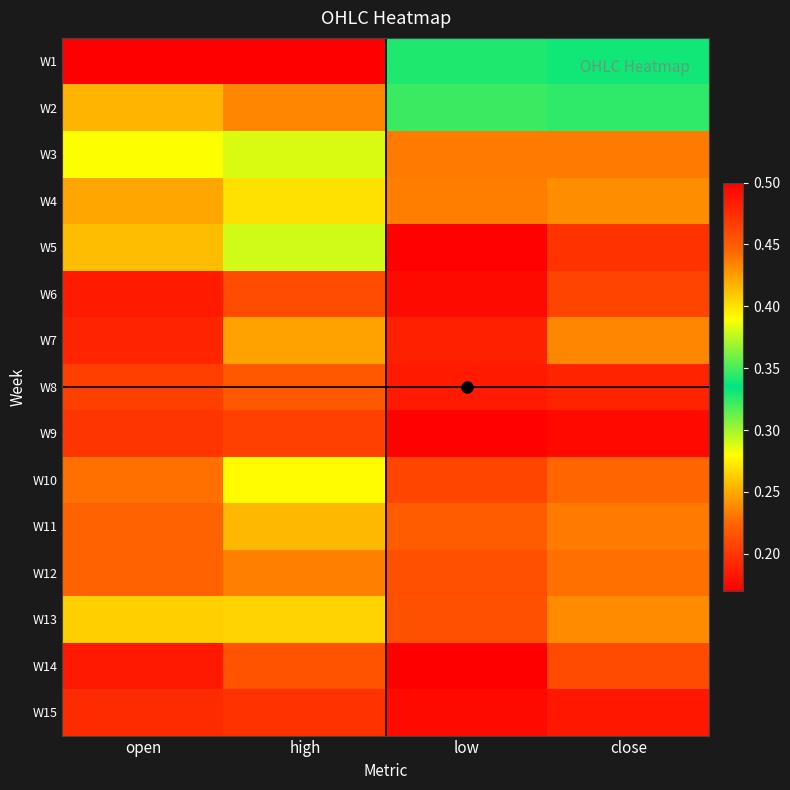

How many distinct data groups are displayed?

15